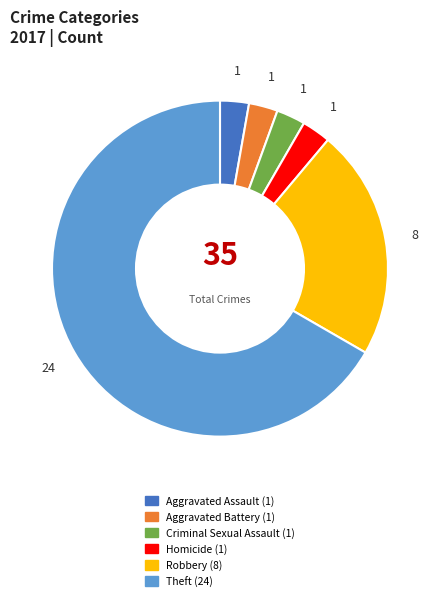

Combined, do Aggravated Battery and Criminal Sexual Assault account for over 50%?

No